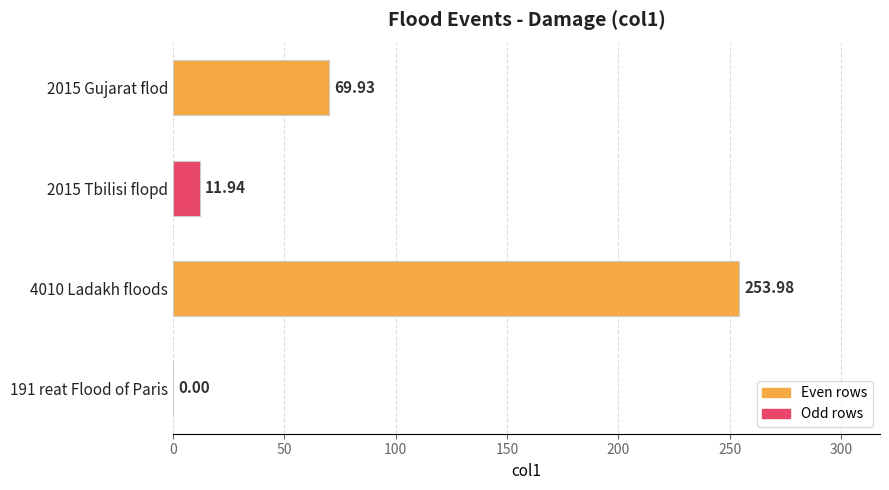

At which category does the chart reach its peak across all series?

4010 Ladakh floods